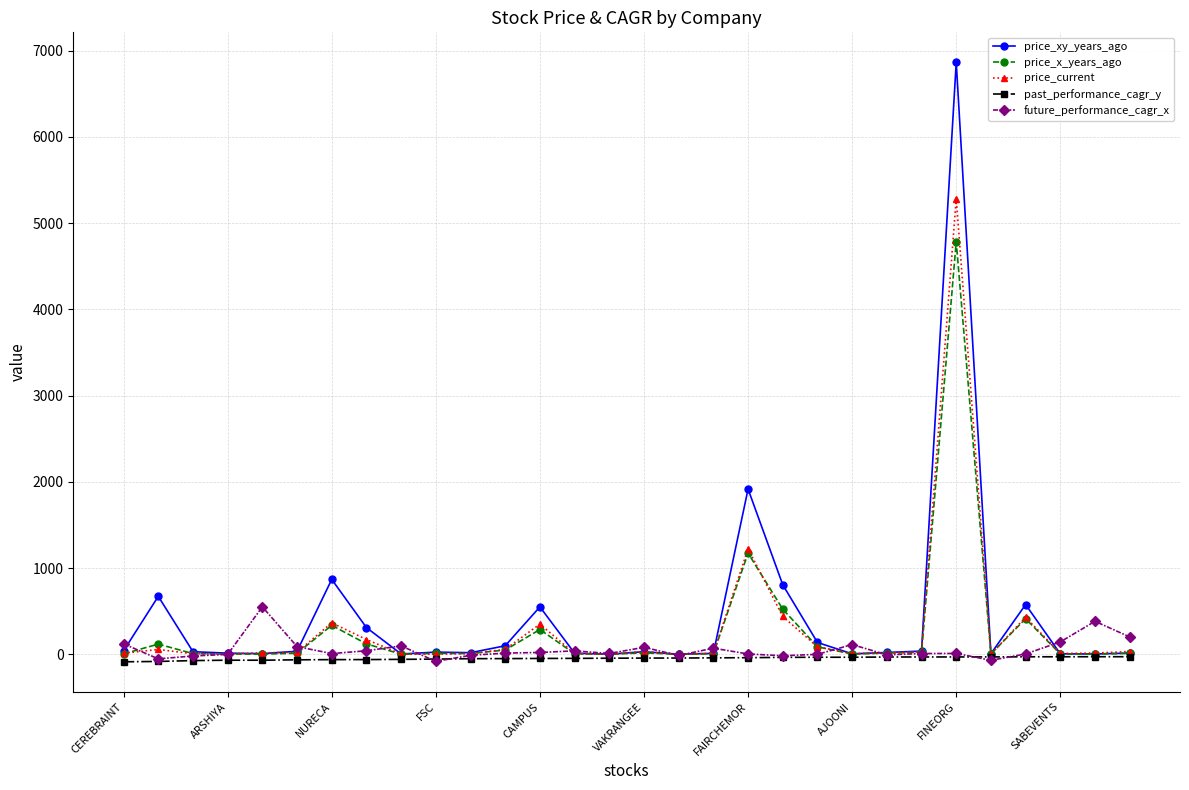

Which series has the largest range (max minus min)?

price_xy_years_ago